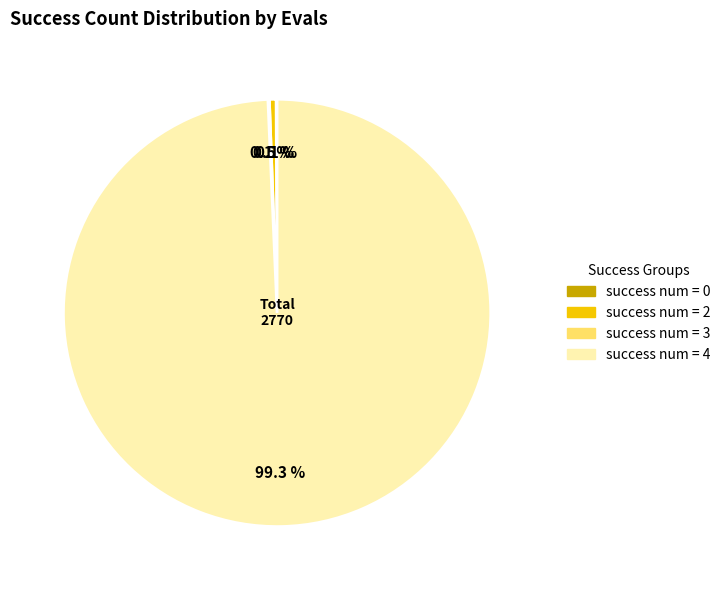

Is there any slice that represents more than half of the pie?

Yes